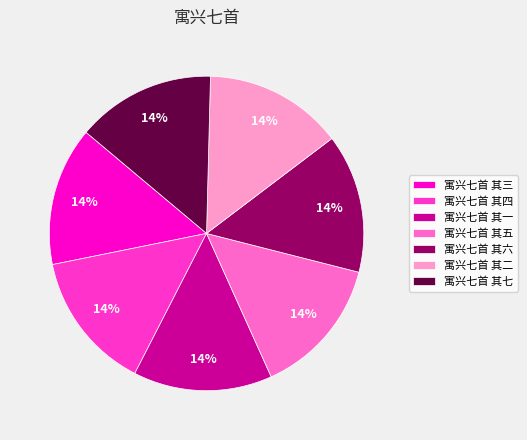

What percentage is the 寓兴七首 其三 slice, to the nearest percent?

14%